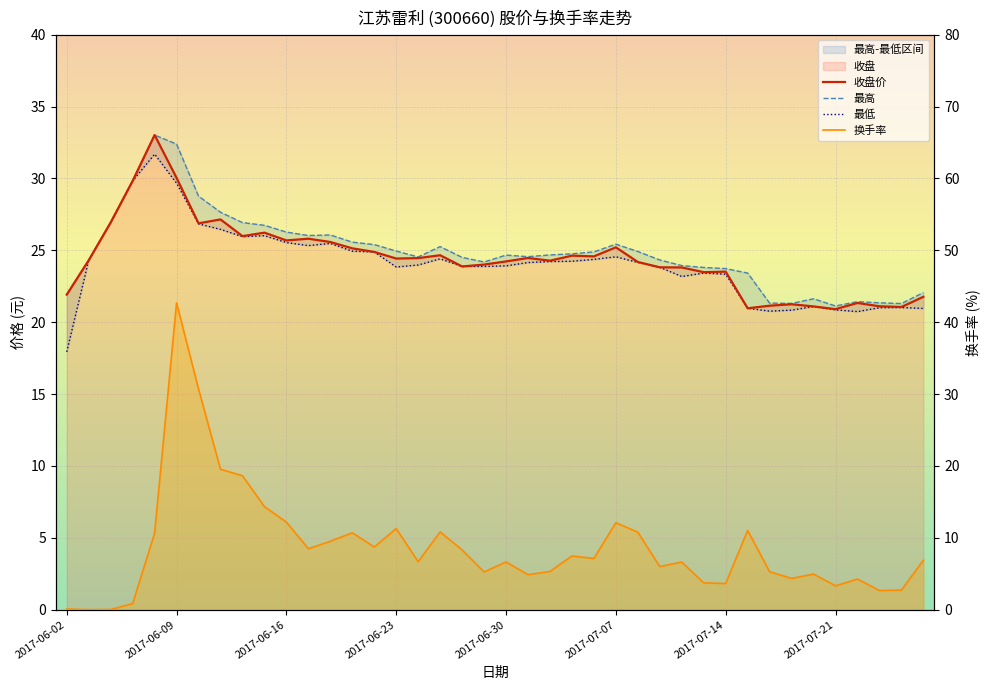

True or false: 收盘价 has more than 0 points higher than both neighbors.

True